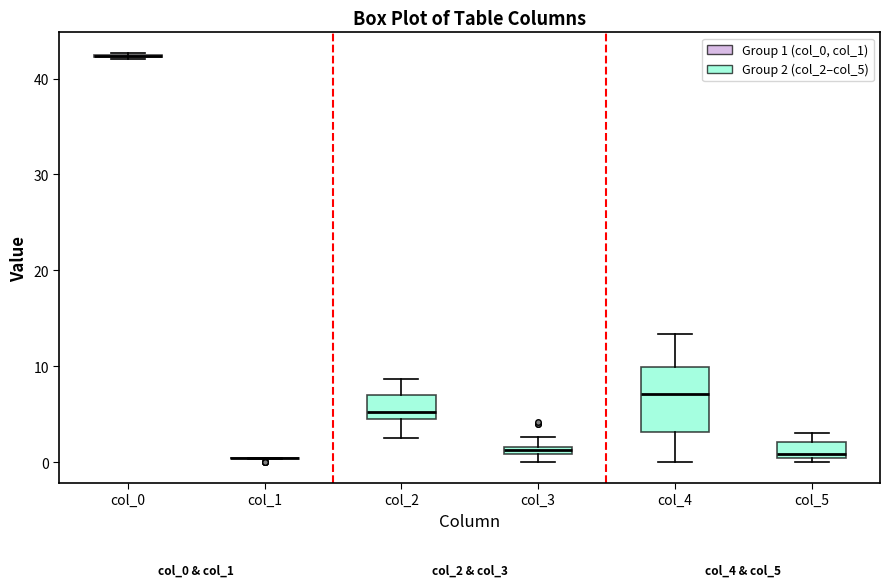

Where is the lower edge of the box for col_2 on the y-axis? The values are not printed on the chart, so give them approximately, as read against the axis.

5